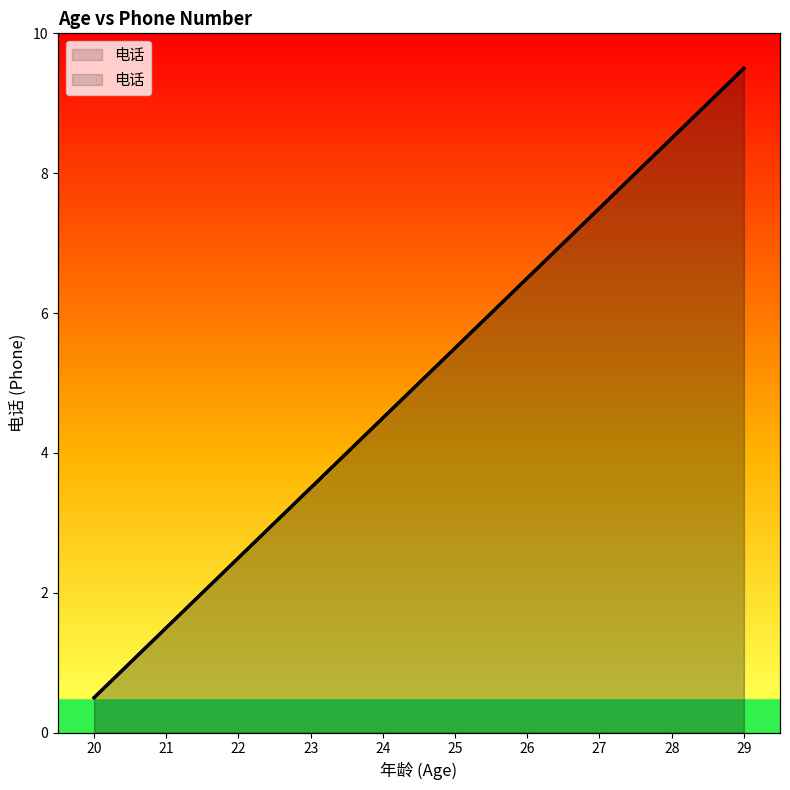

True or false: the data has more than 0 interior local peaks.

False